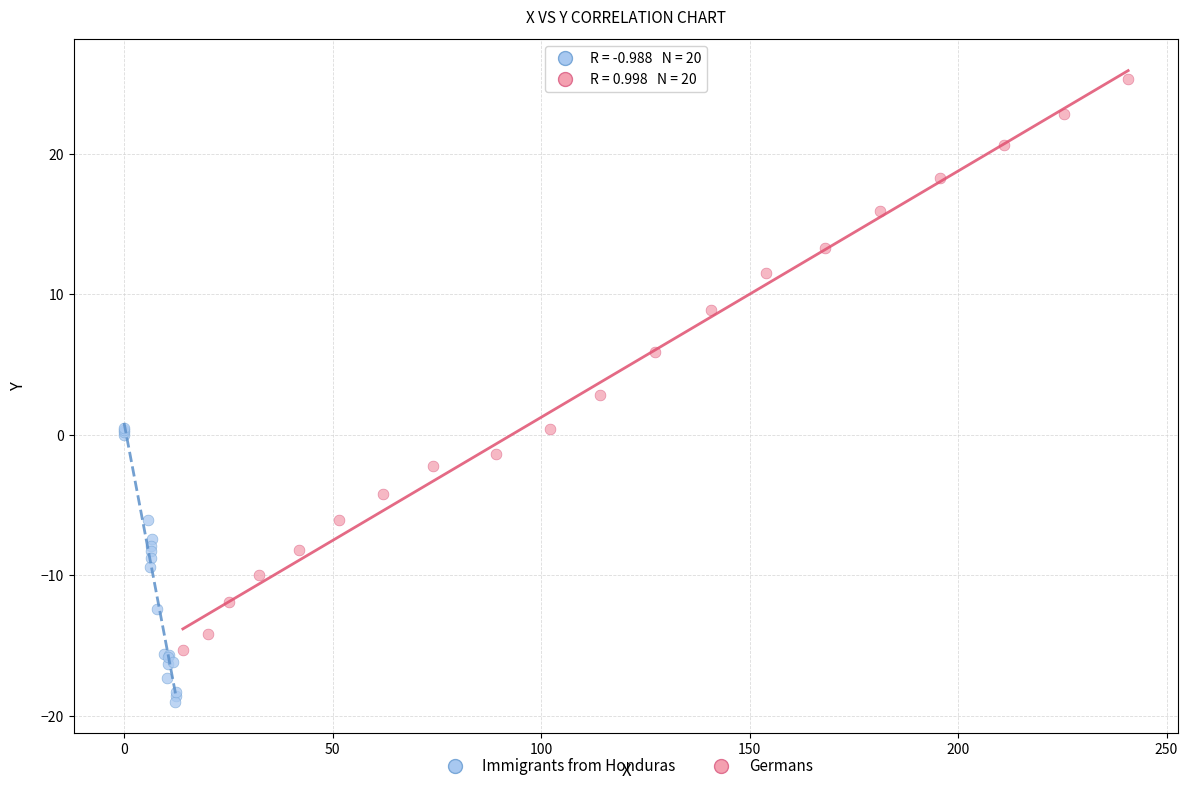

Which series has the largest Y range (max minus min)?

Germans